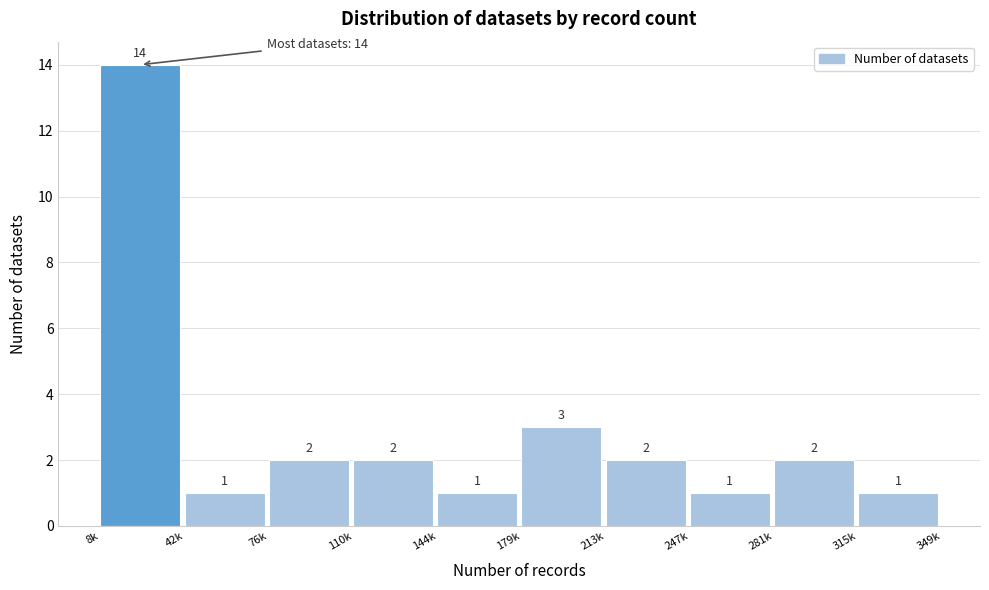

Reading right to left, what are all the values shown in this chart?

1	2	1	2	3	1	2	2	1	14